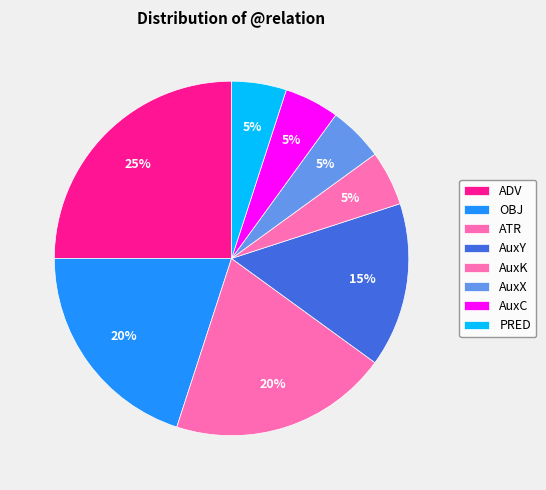

Which category has the biggest portion of the pie?

ADV